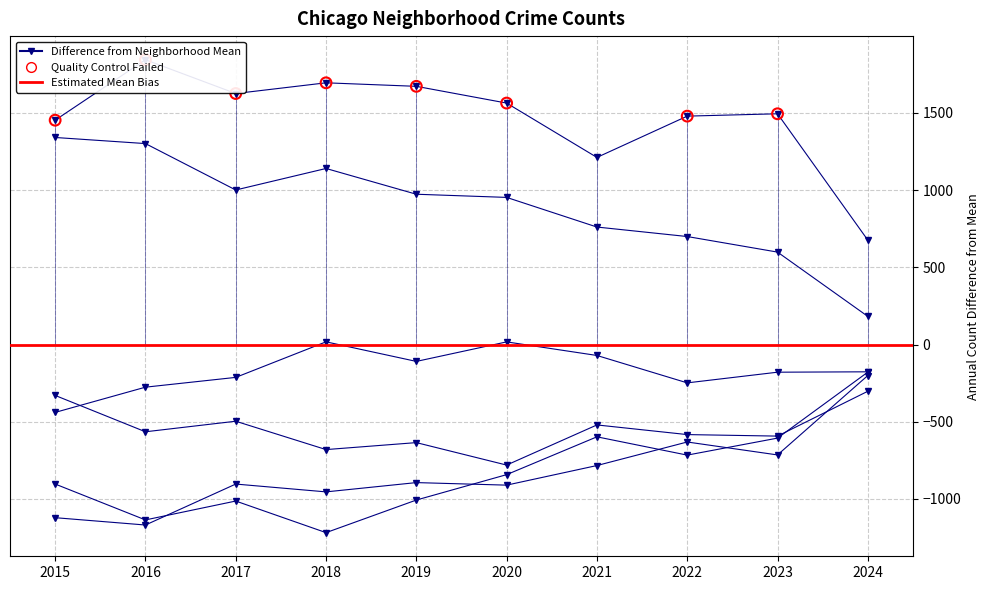

At which category is the sum across all series the highest?

2016